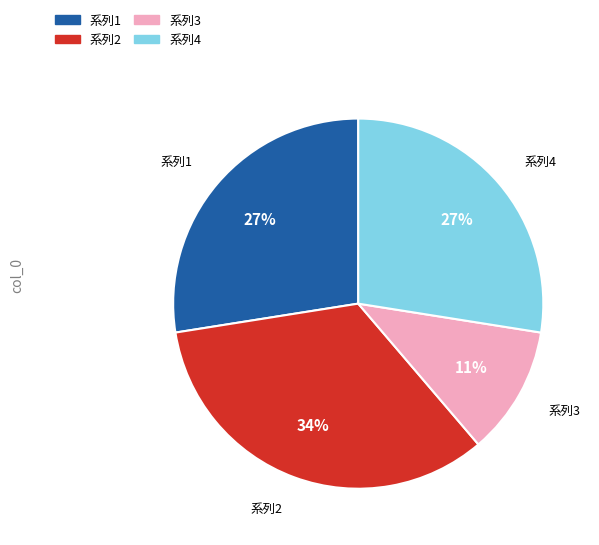

Does any single category account for the majority?

No